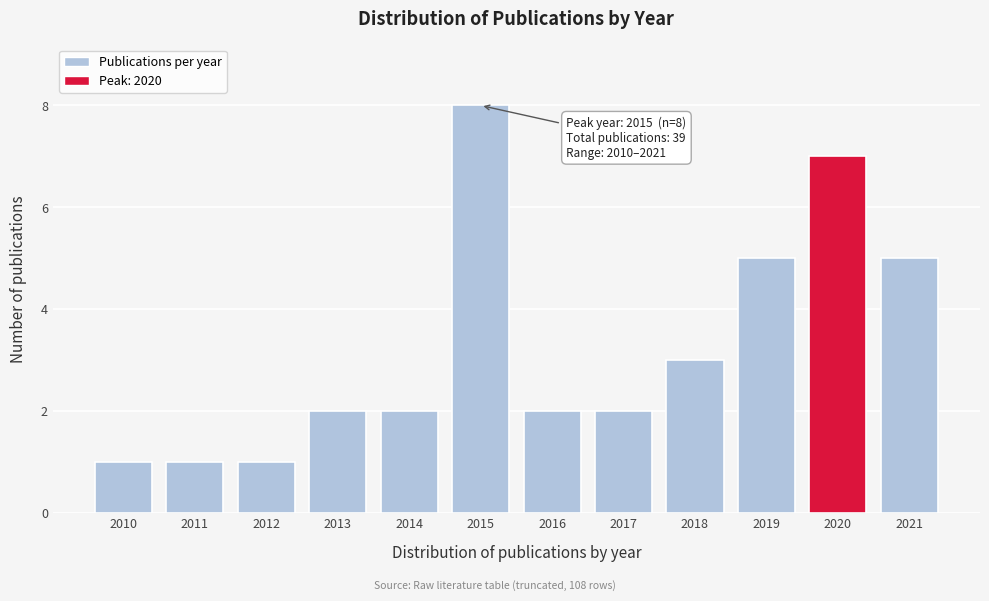

Reading left to right, list all the values displayed in this chart.

2010=1	2011=1	2012=1	2013=2	2014=2	2015=8	2016=2	2017=2	2018=3	2019=5	2020=7	2021=5